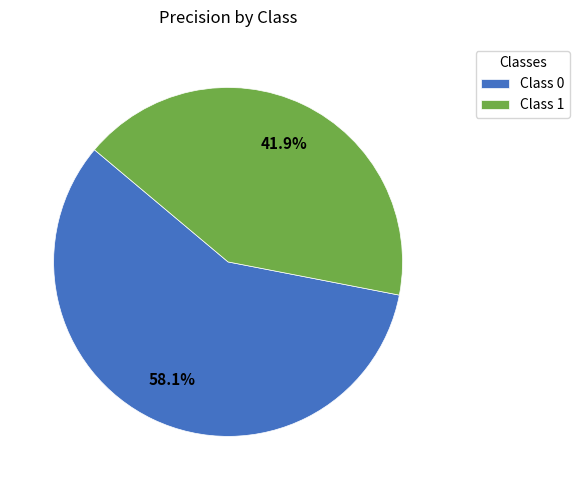

Does Class 0 represent more than half of the total?

Yes